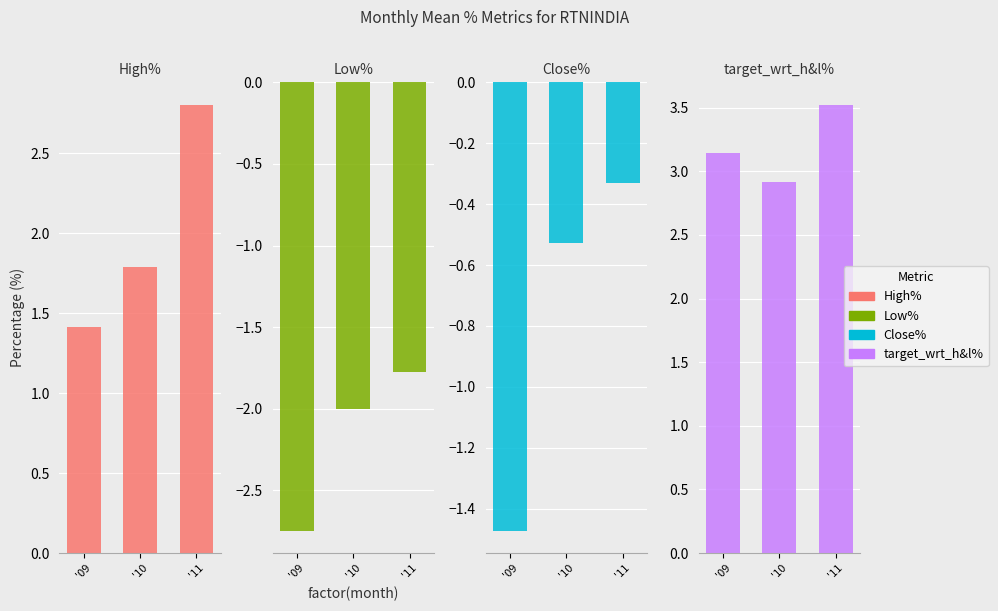

Which label corresponds to the smallest value in the chart?

'09